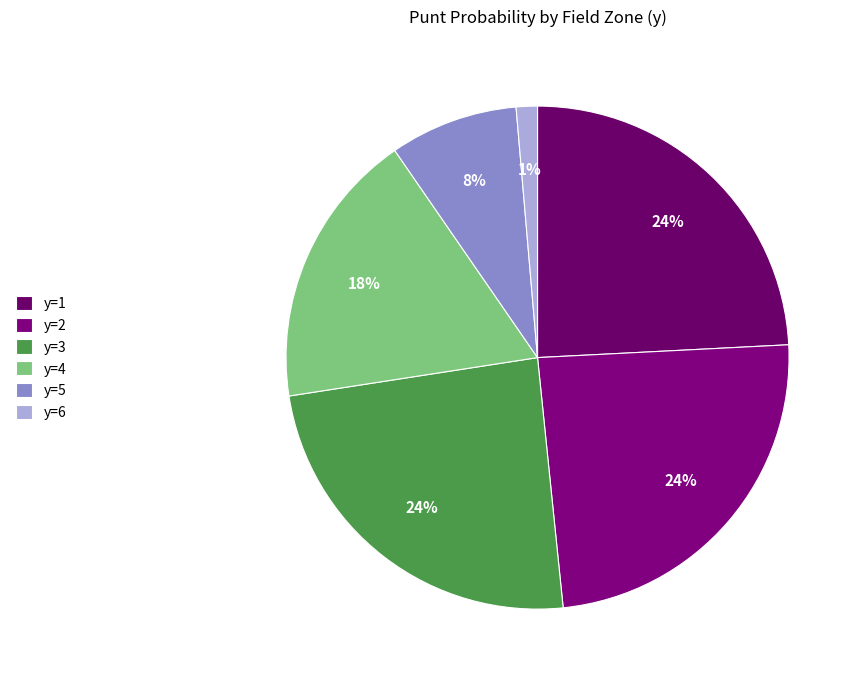

Does y=5 account for over 50% of the chart?

No